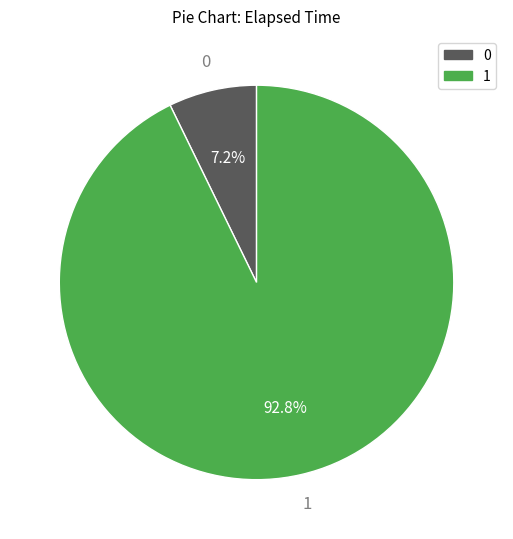

Does any single category account for the majority?

Yes